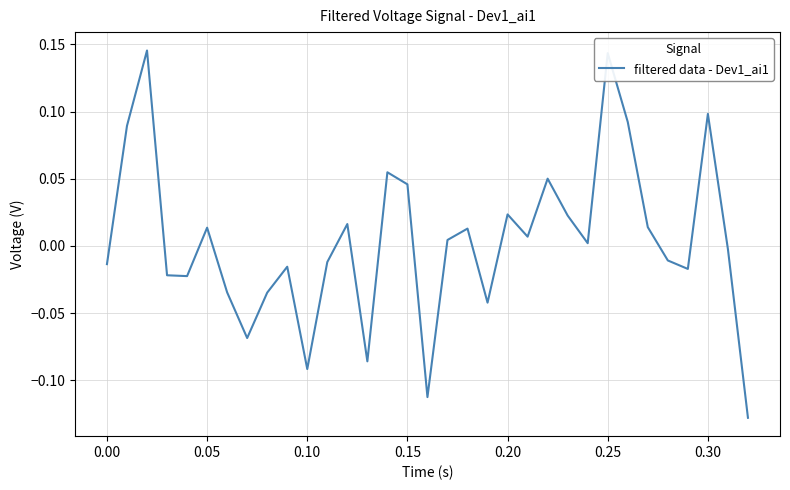

True or false: the data shows 0.1 at 0.30.

True